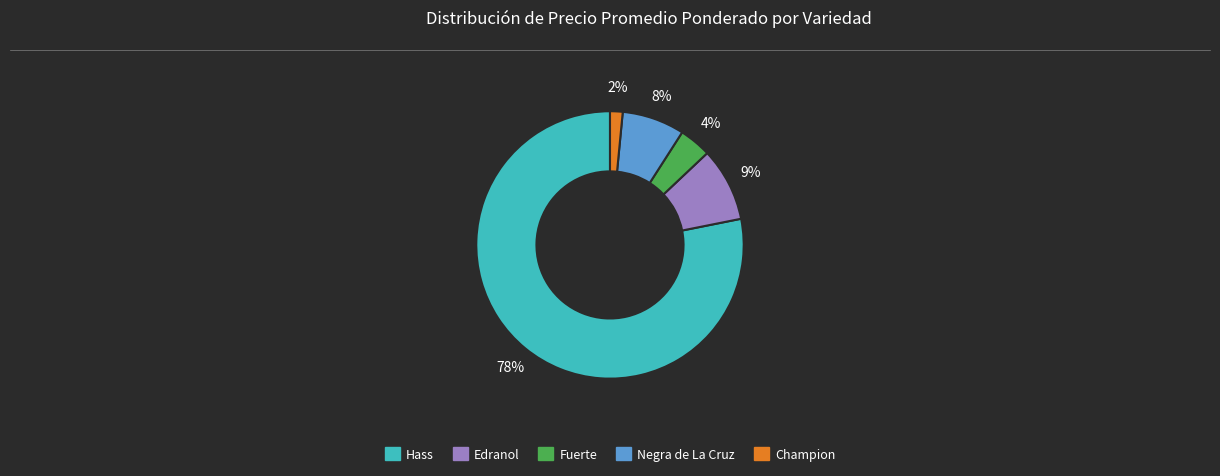

The Champion slice represents 15% of the pie. True or false?

False